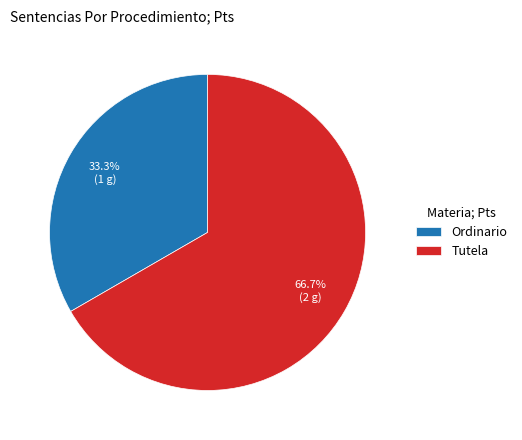

Which slice is the smallest?

Ordinario